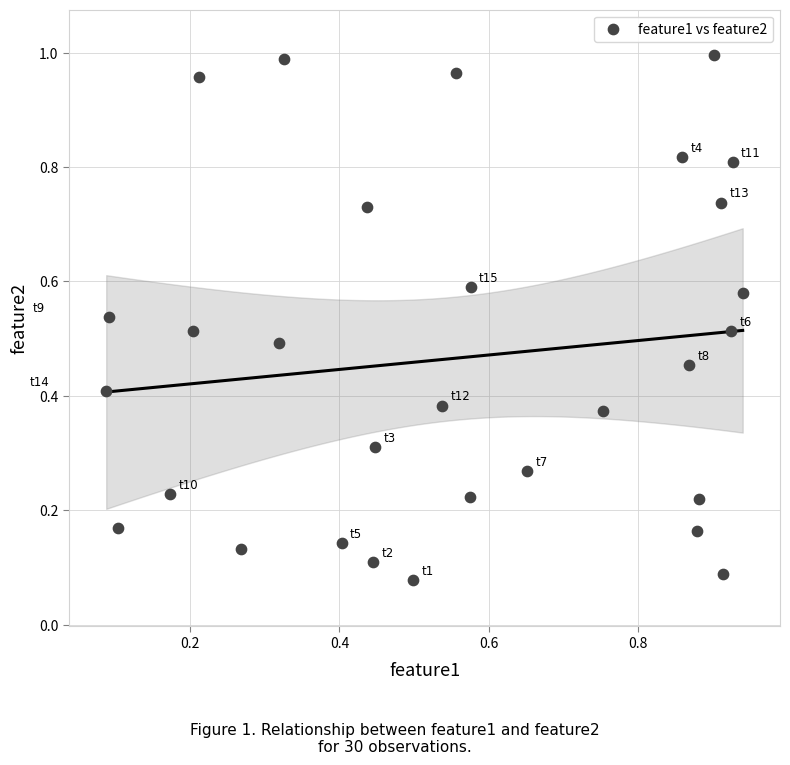

What is the range of Y values (max minus min)?

0.9